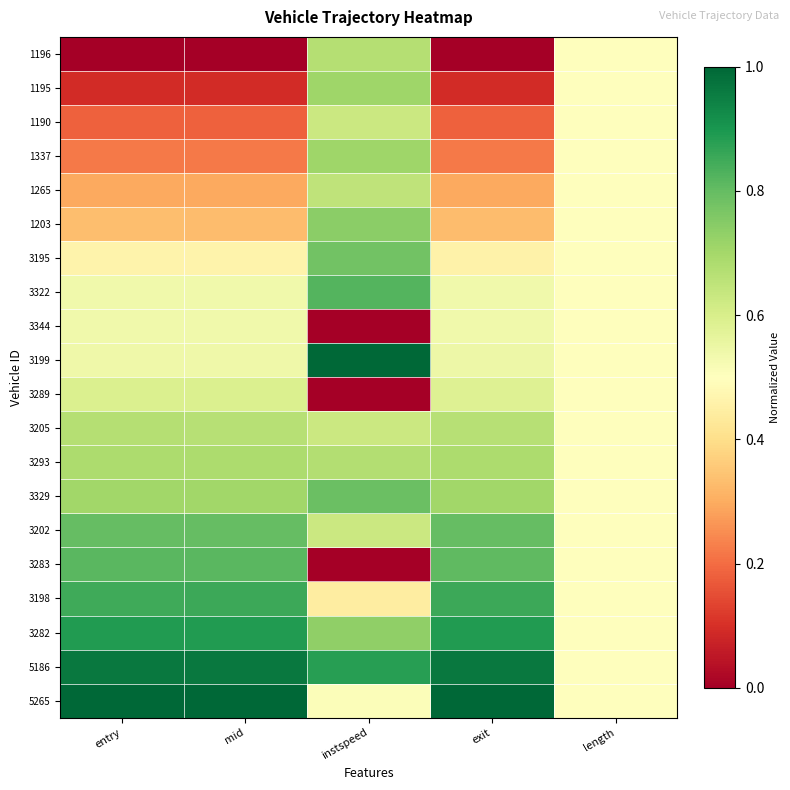

What is the total value across all series at instspeed?

12.0